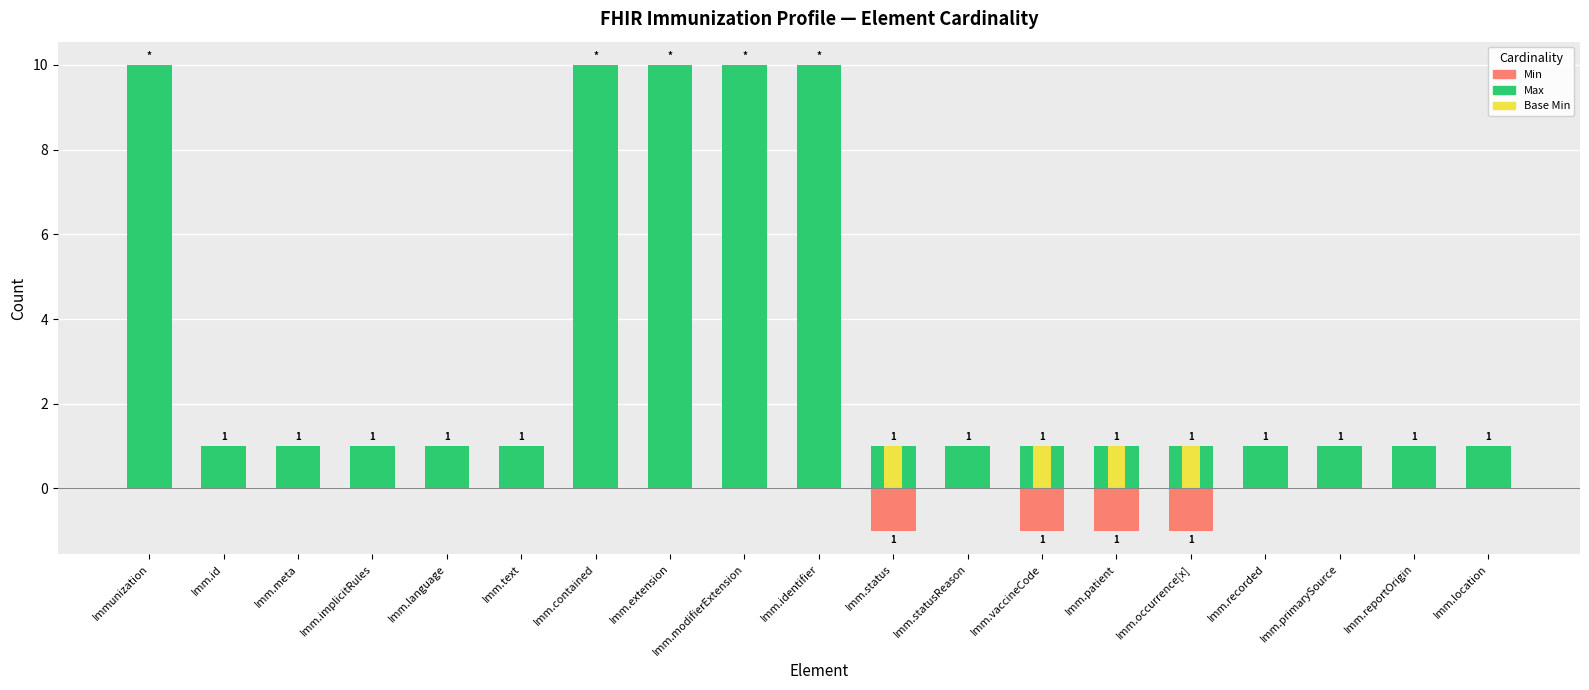

What is the spread (max minus min) of values at Imm.vaccineCode?

2